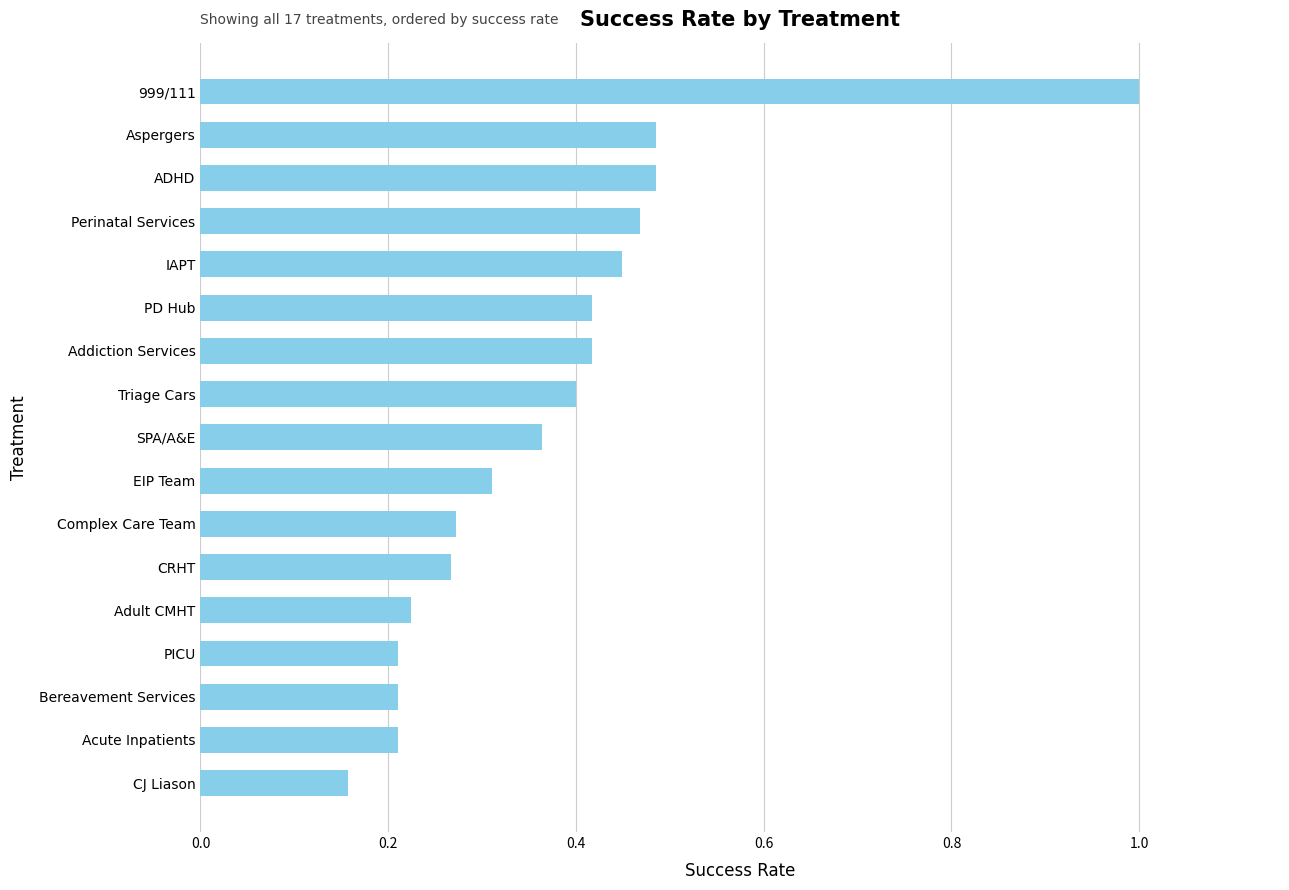

Which category has the highest value across all series?

999/111